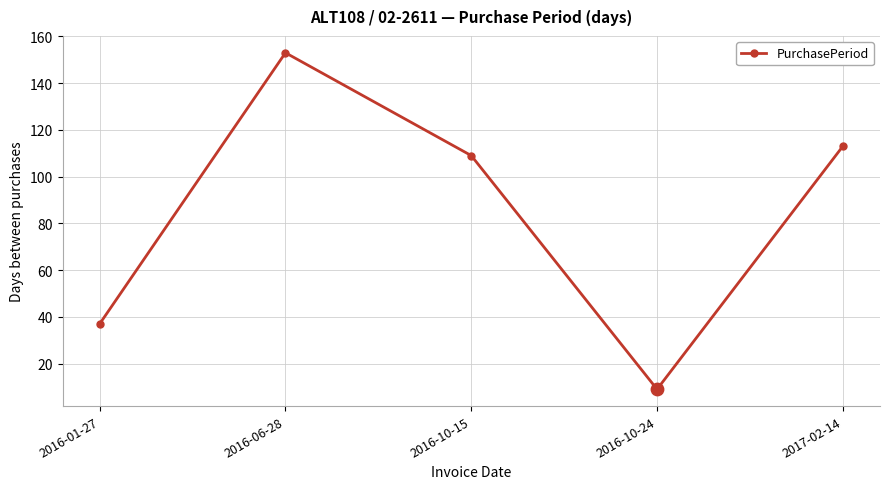

What is the change in value from 2016-01-27 to 2016-06-28?

+116